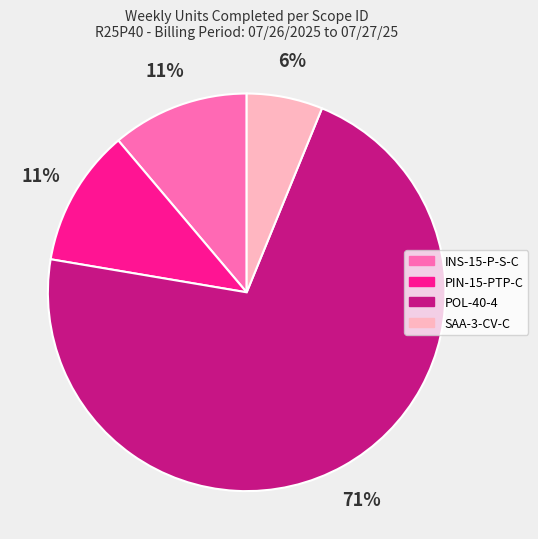

To the nearest percent, what is the average slice percentage?

25%